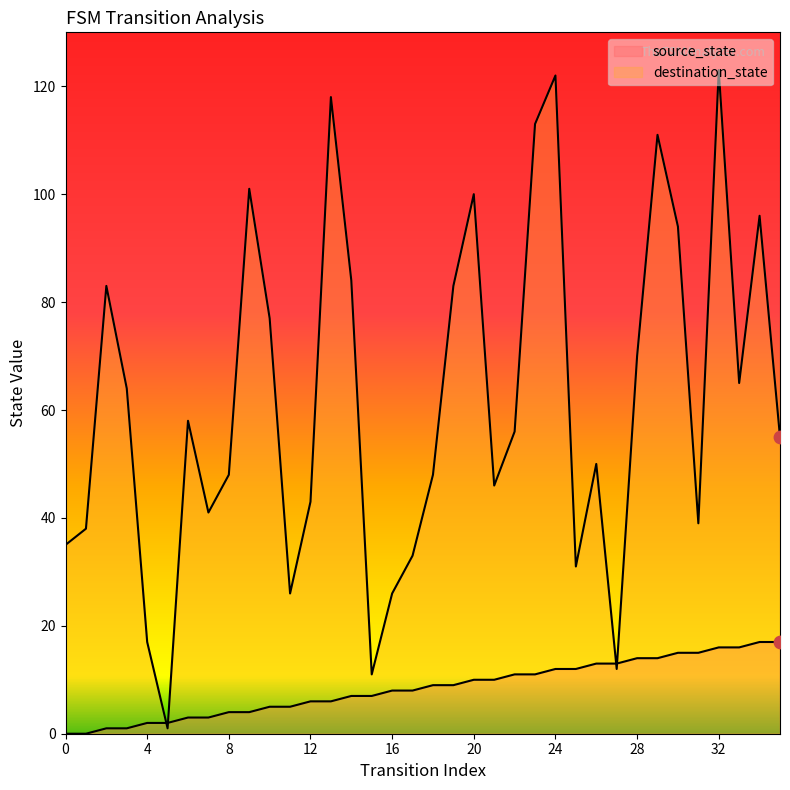

At which category is the sum across all series the highest?

32